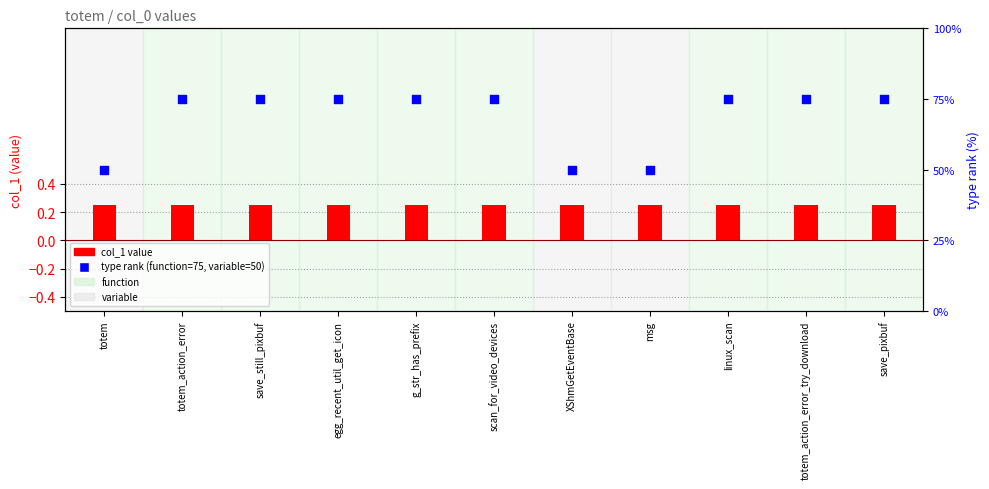

At which category is the sum across all series the highest?

totem_action_error